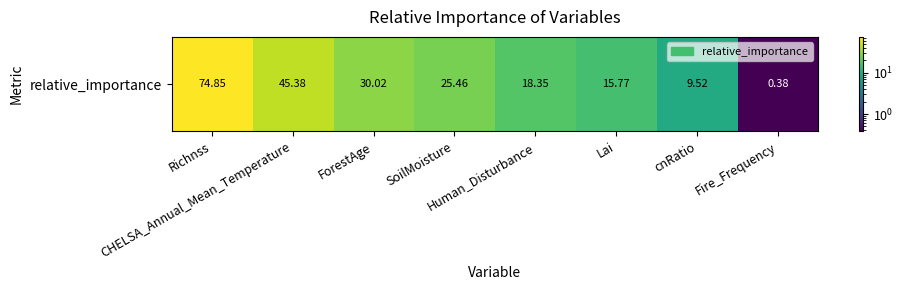

Reading left to right, list all the values displayed in this chart.

Richnss=74.8	CHELSA_Annual_Mean_Temperature=45.4	ForestAge=30.0	SoilMoisture=25.5	Human_Disturbance=18.3	Lai=15.8	cnRatio=9.5	Fire_Frequency=0.4